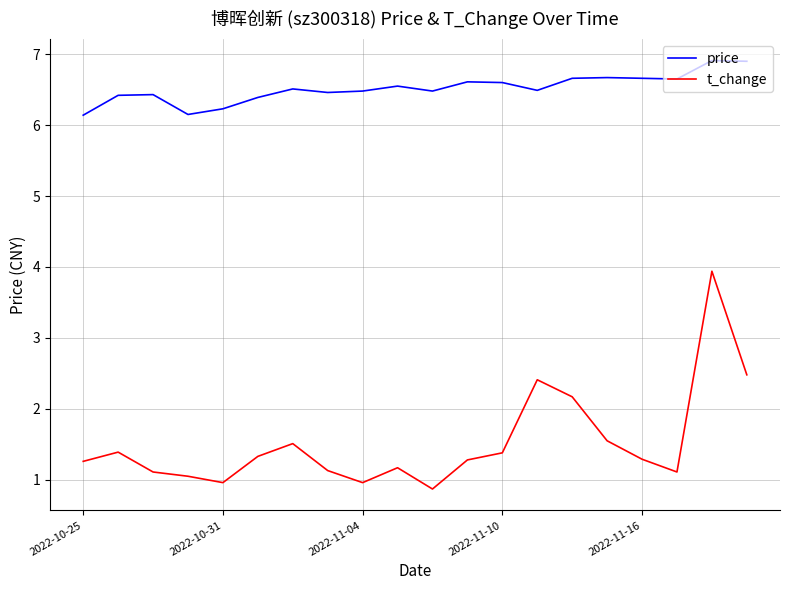

Which series has the widest spread of values?

t_change